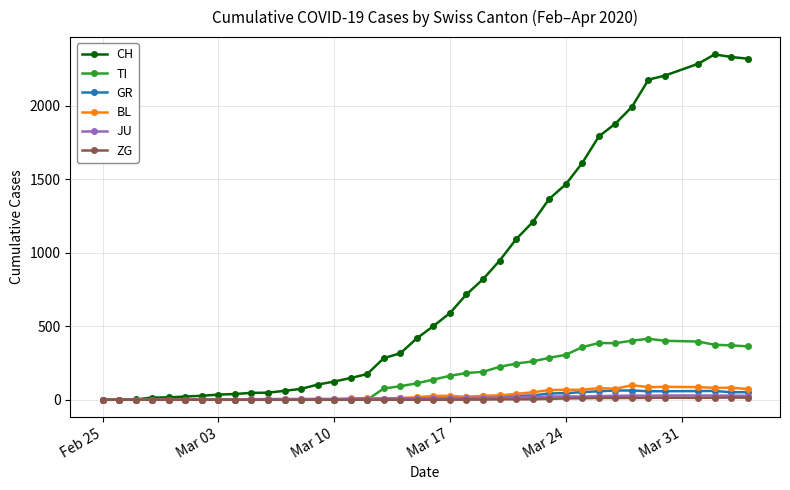

What is the maximum value for TI?

415